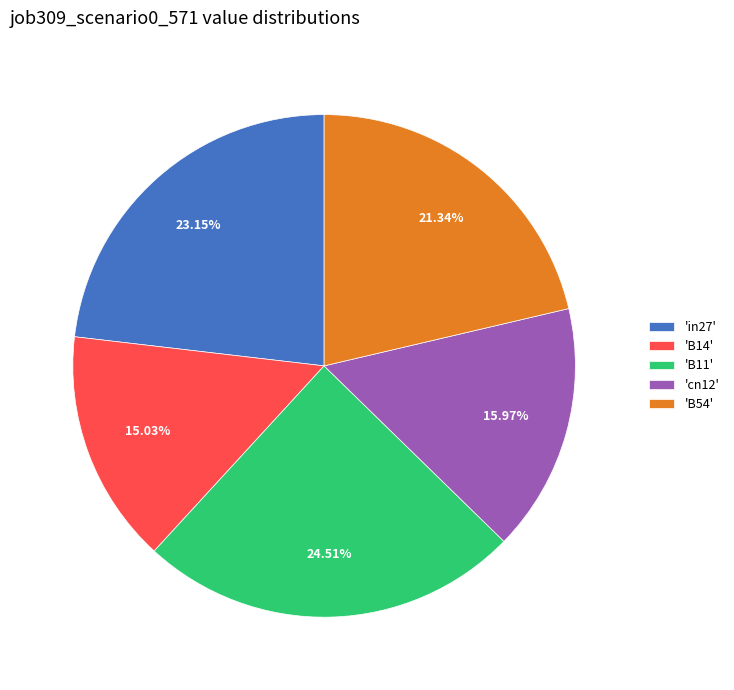

To the nearest percent, what is the difference between the largest and smallest slice percentages?

9%